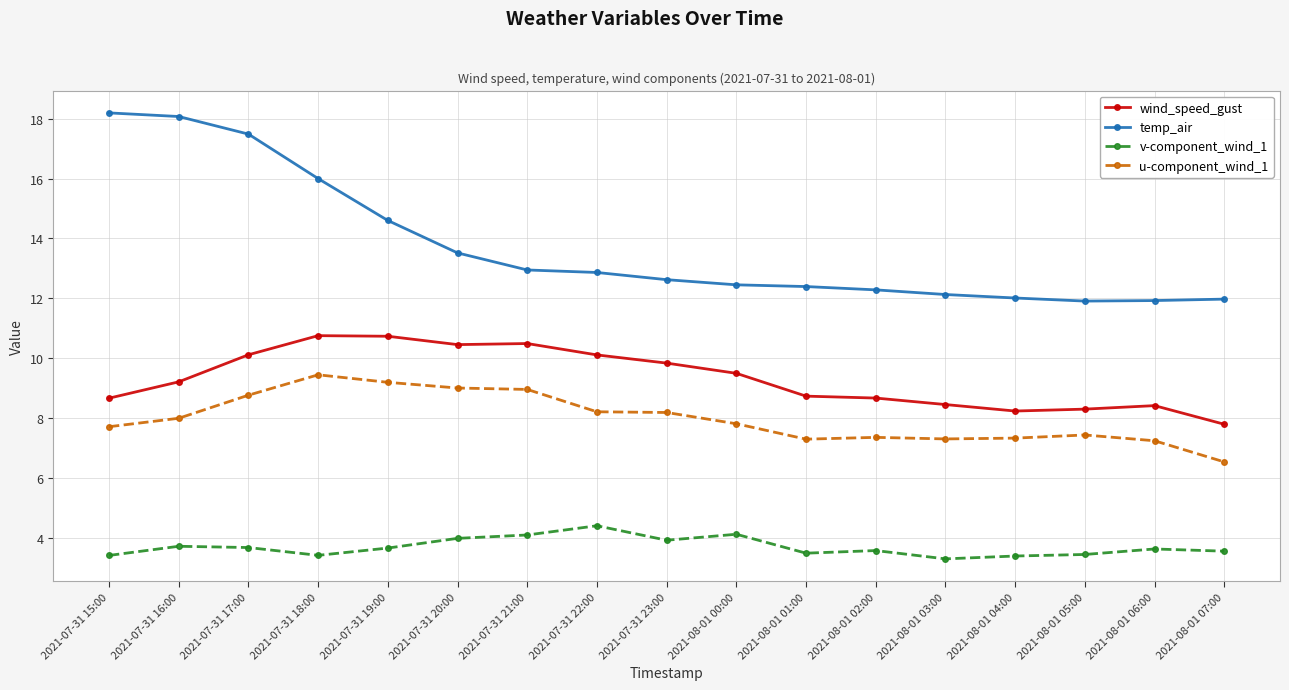

True or false: v-component_wind_1 has a value of 3.4 at 2021-07-31 15:00.

True